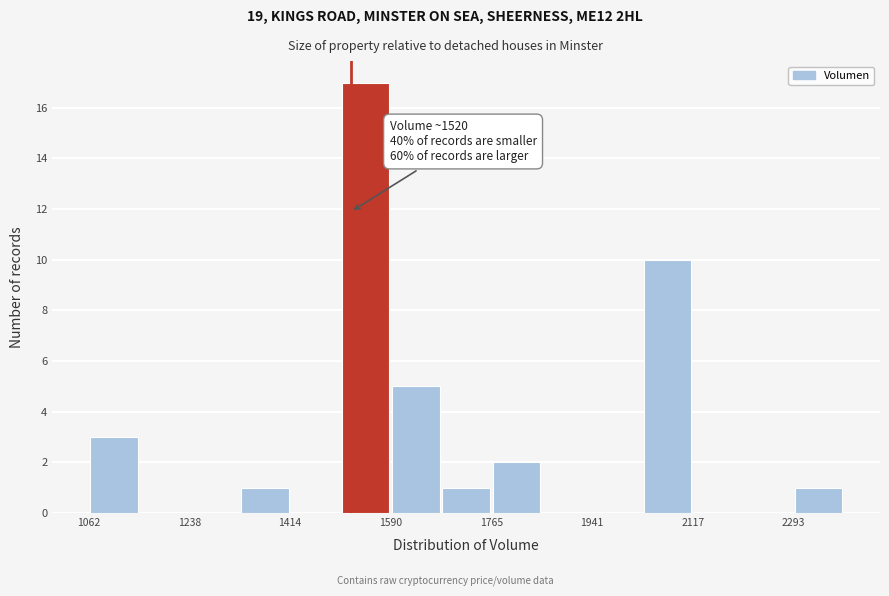

Which range on the x-axis has the tallest bar?

1500 to 1580